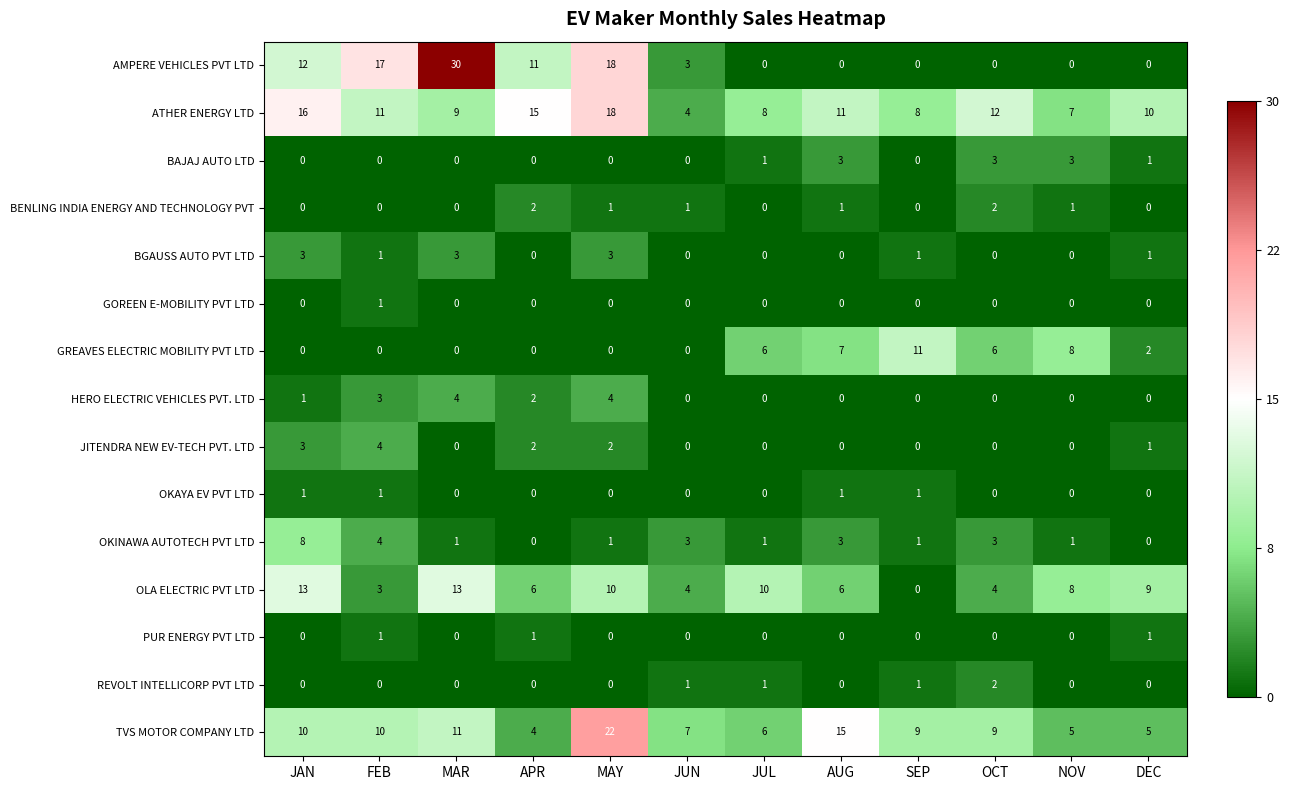

Is it true that REVOLT INTELLICORP PVT LTD equals 1 at OCT?

False